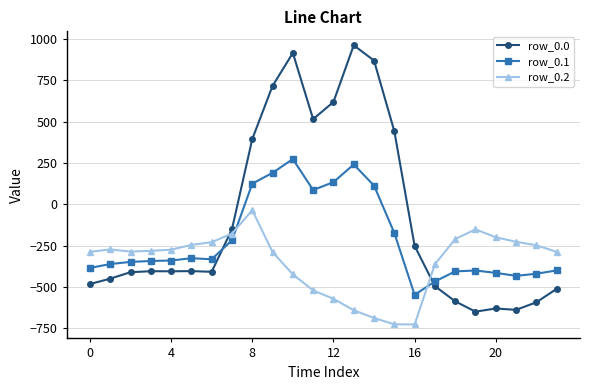

True or false: row_0.2 and row_0.0 cross at least once.

True